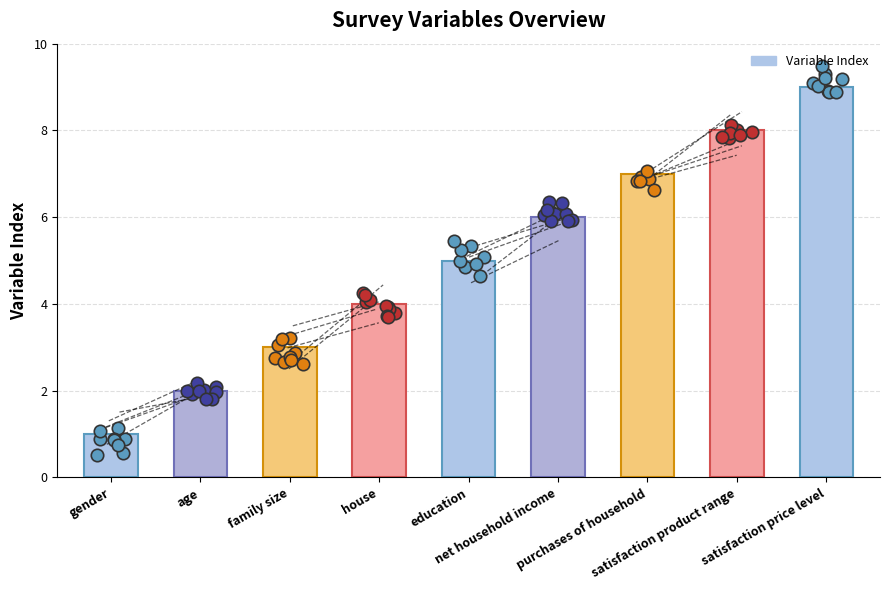

Between family size and education, which is larger?

education